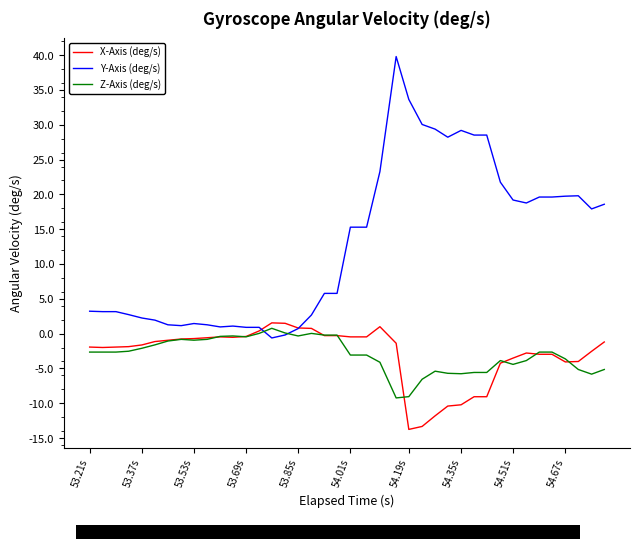

Which series has the widest spread of values?

Y-Axis (deg/s)